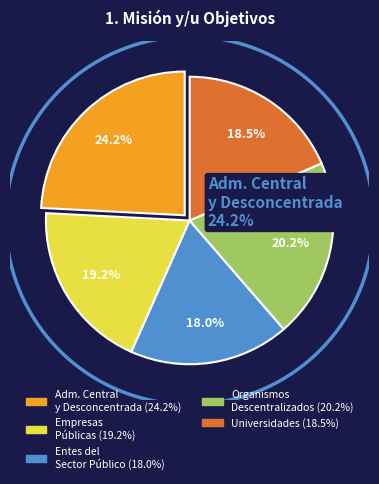

How many slices are in this pie chart?

5